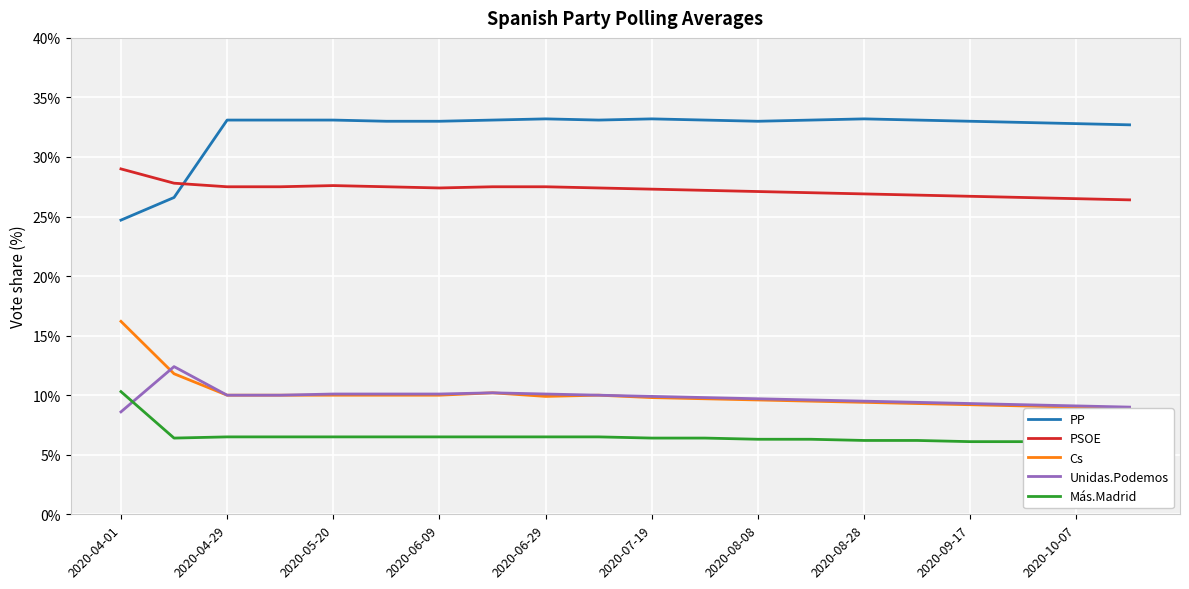

True or false: PSOE has more than 1 interior local peaks.

False